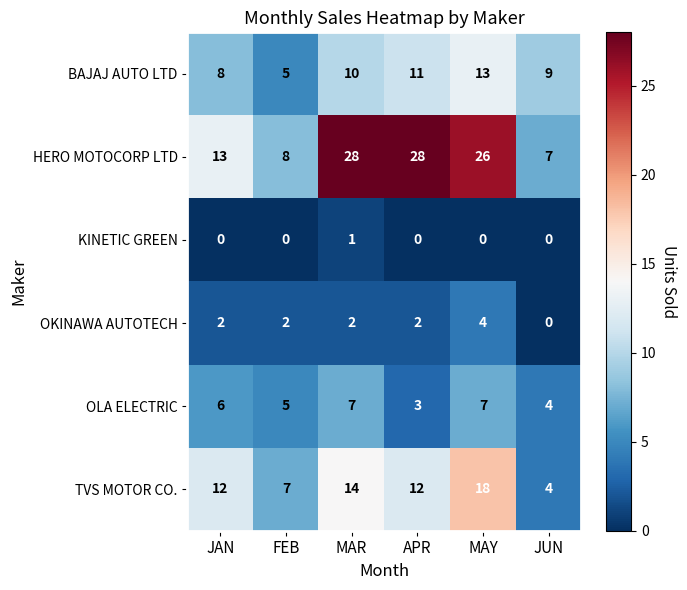

The value of OLA ELECTRIC at APR is 3. True or false?

True